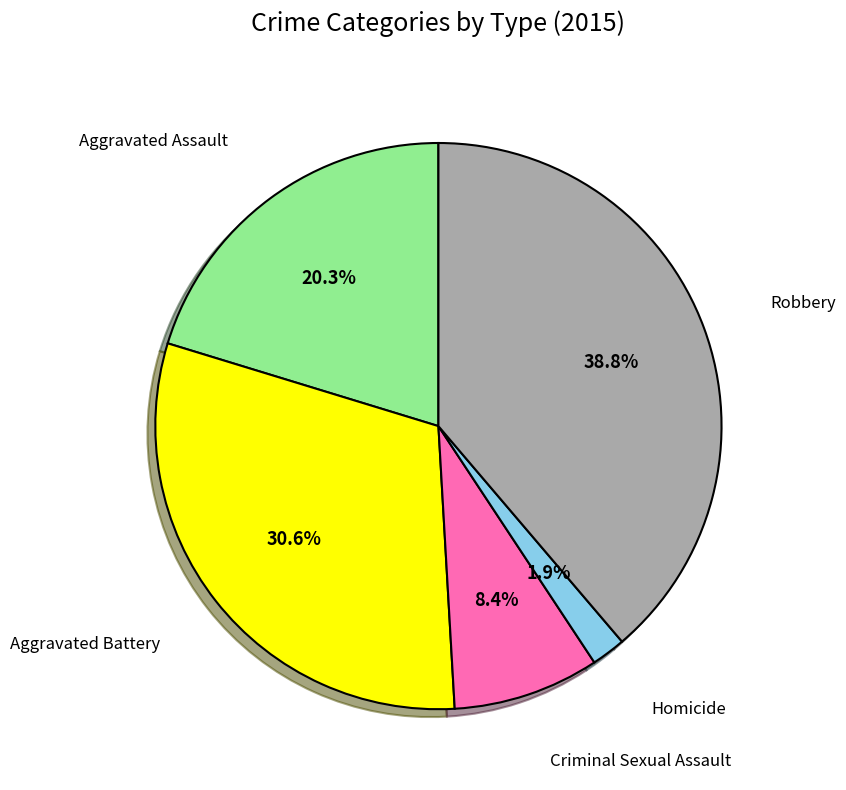

How many slices are in this pie chart?

5